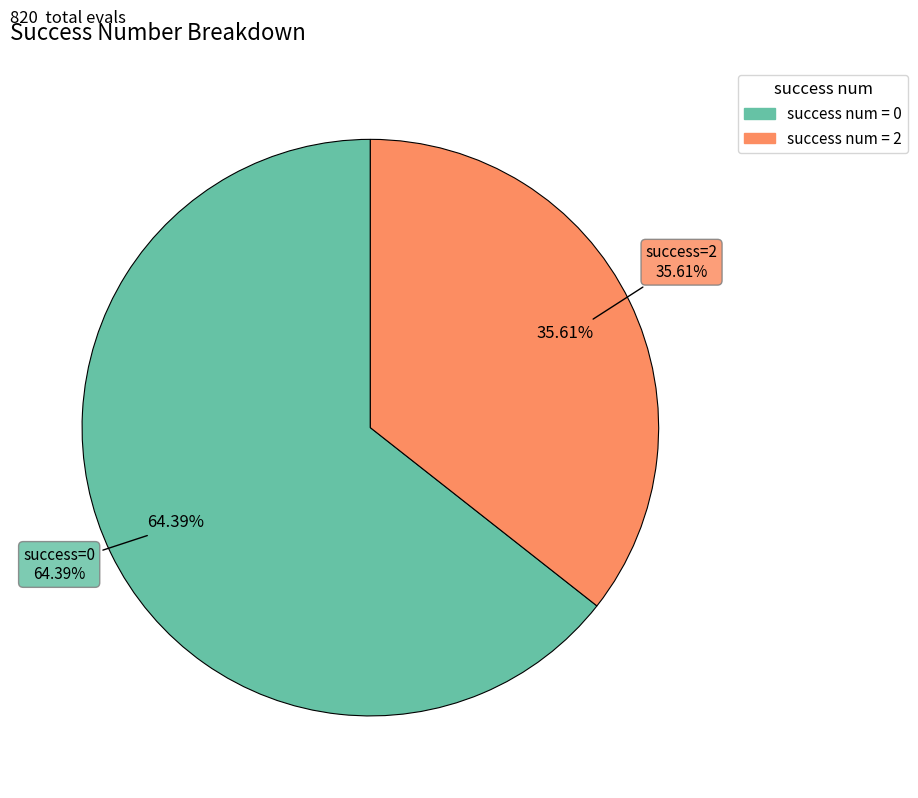

Does 3 account for over 50% of the chart?

No